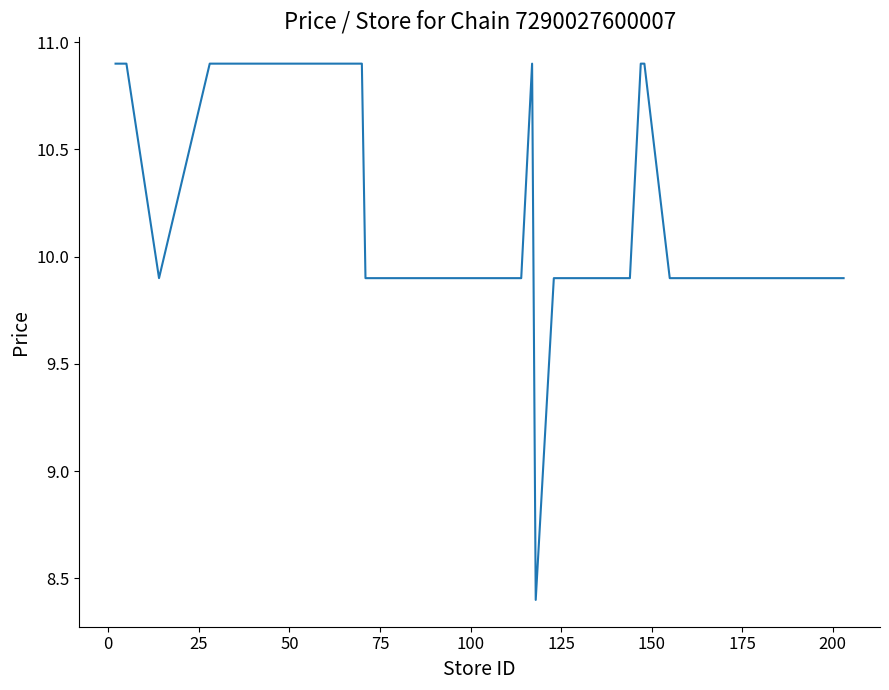

What is the difference between the maximum and minimum values?

2.5